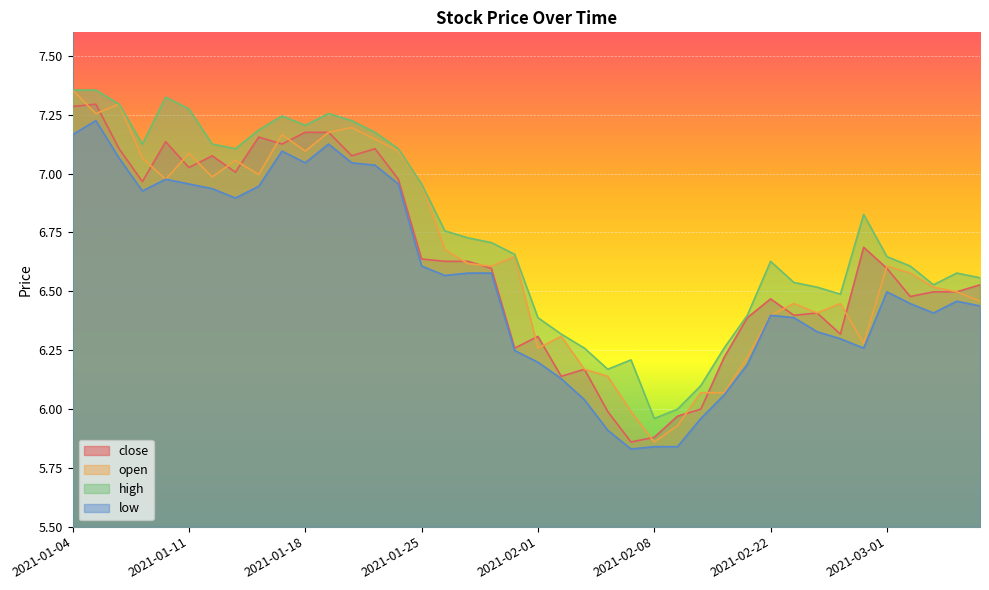

How many data points in close are less than 6?

5